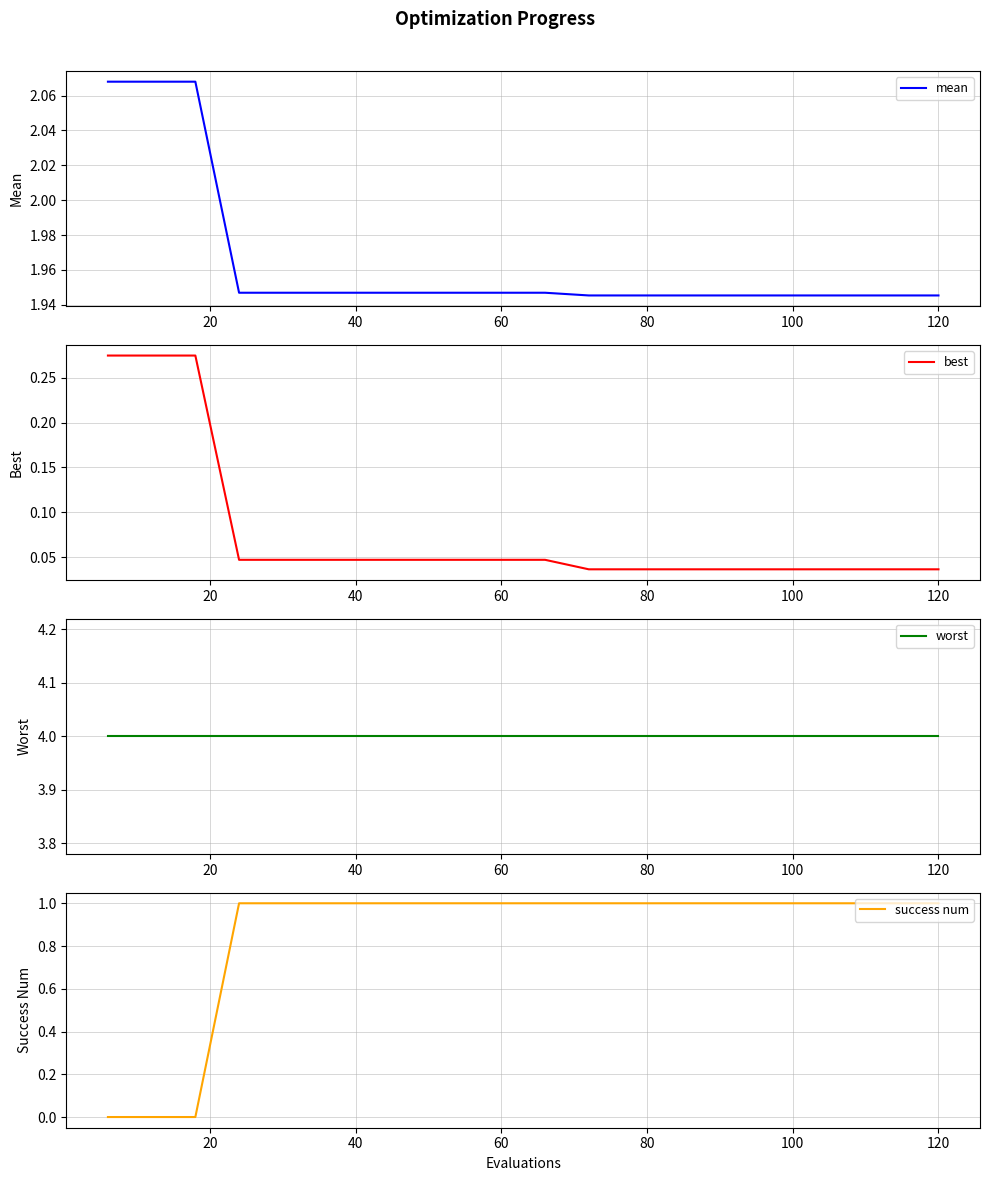

True or false: mean and worst intersect in this chart.

False